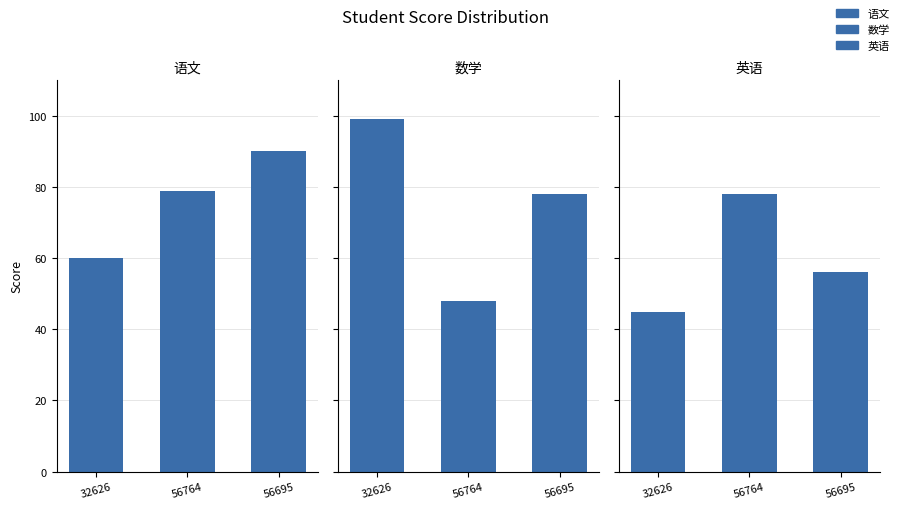

What is the difference between the second highest and minimum values in the 英语 series?

11